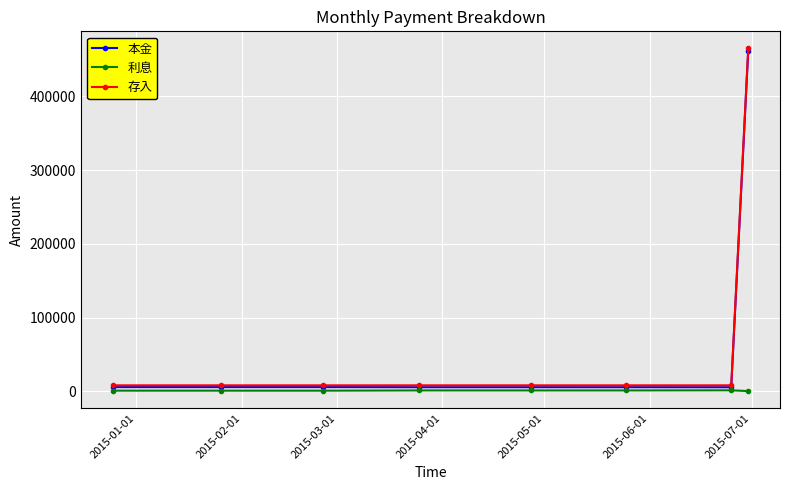

Which series has the widest spread of values?

存入